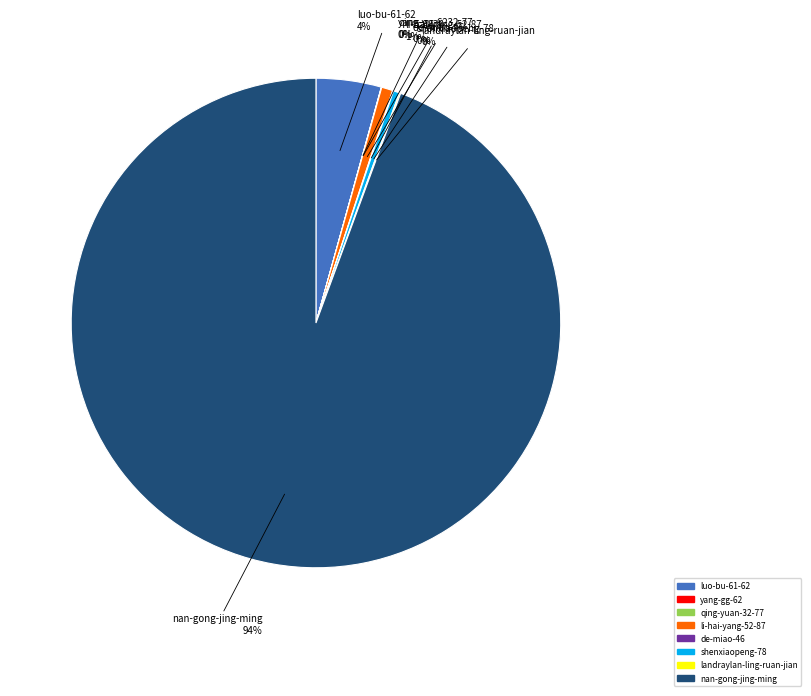

Does shenxiaopeng-78 account for over 50% of the chart?

No